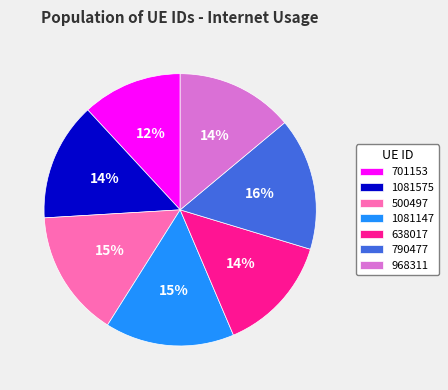

How many segments does this pie chart have?

7